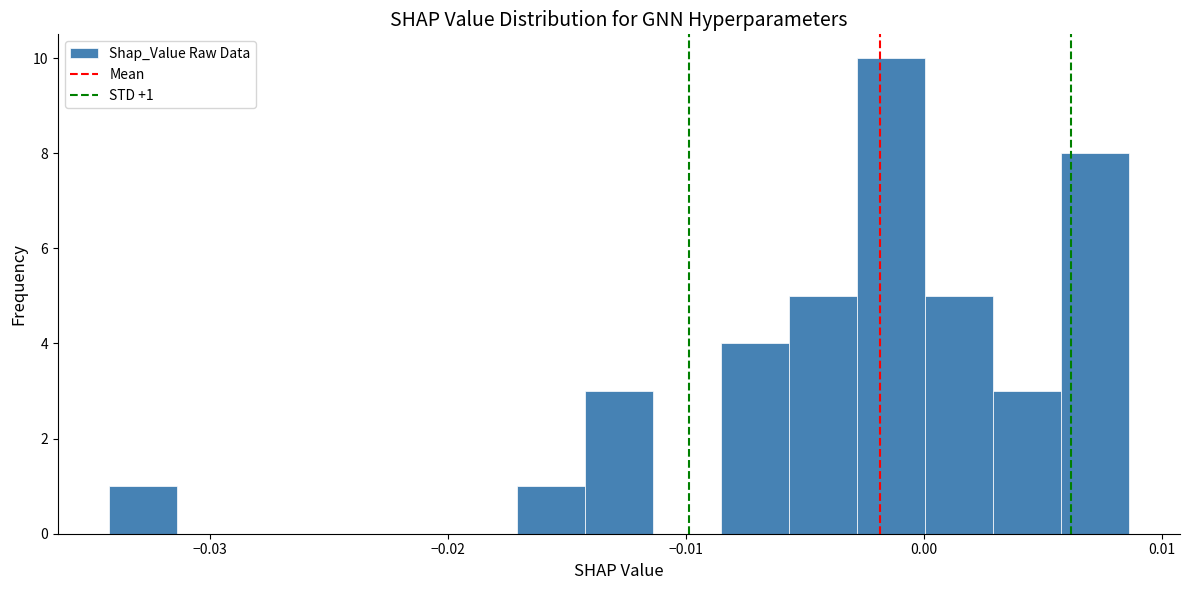

Around what value on the x-axis is the tallest bar? Give the approximate position of its centre, as read against the axis.

-0.001